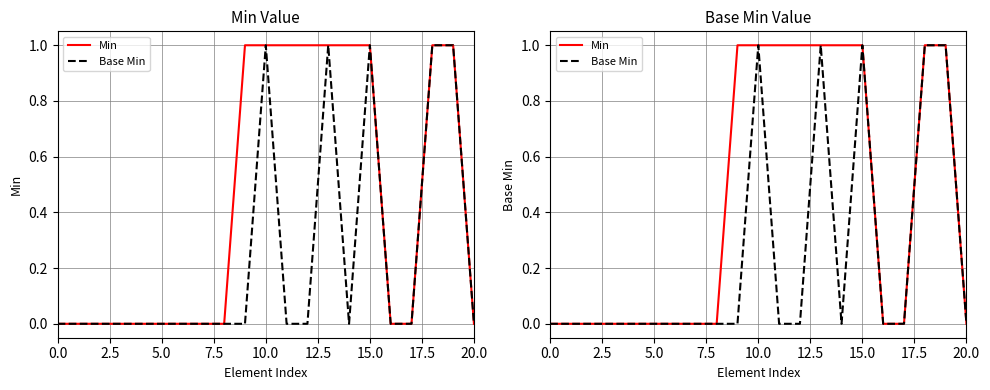

How many values in Min are above zero?

9